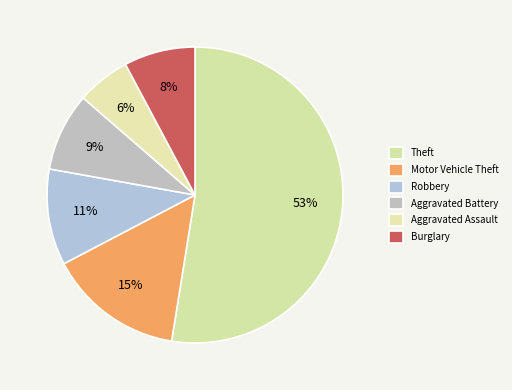

The Motor Vehicle Theft slice represents 15% of the pie. True or false?

True